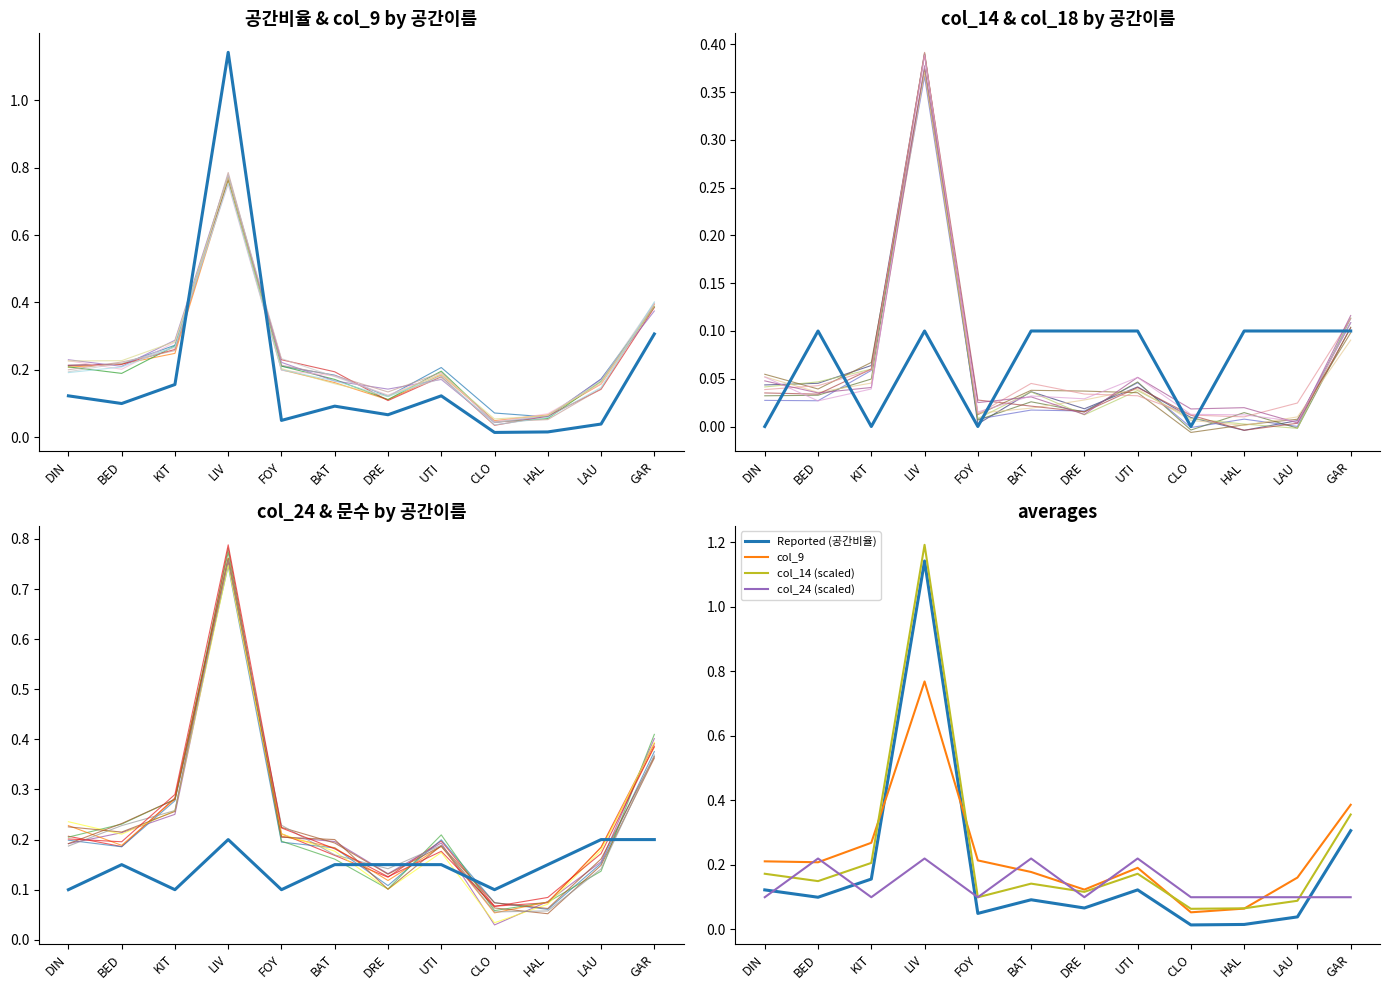

Which series has the widest spread of values?

공간비율